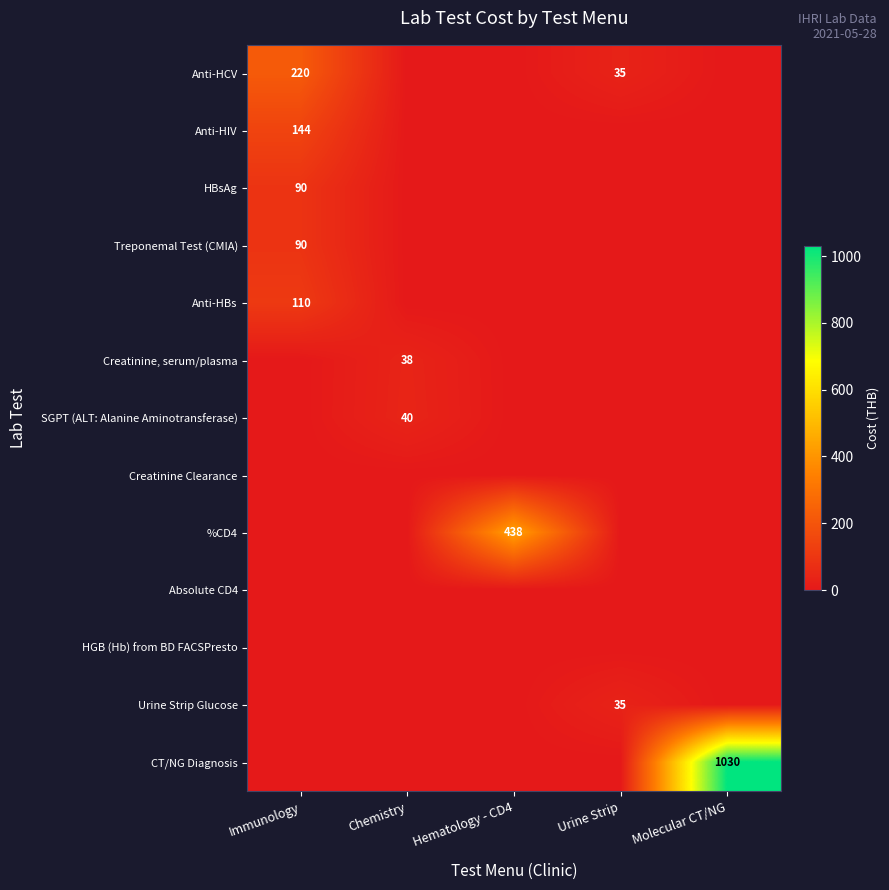

The value of Treponemal Test (CMIA) at Immunology is 90. True or false?

True